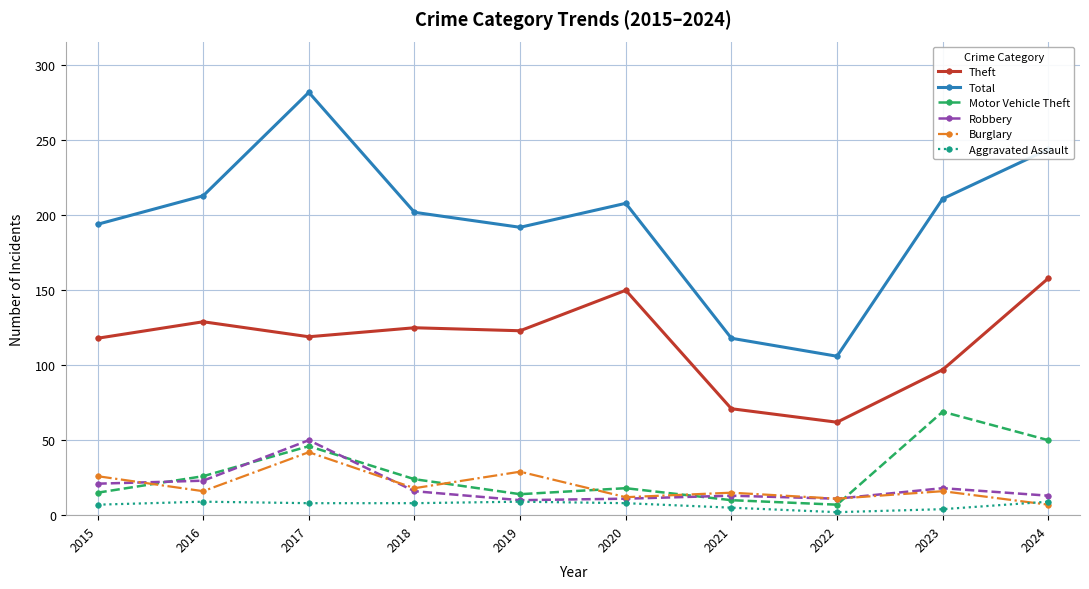

The value of Aggravated Assault at 2018 is 8. True or false?

True